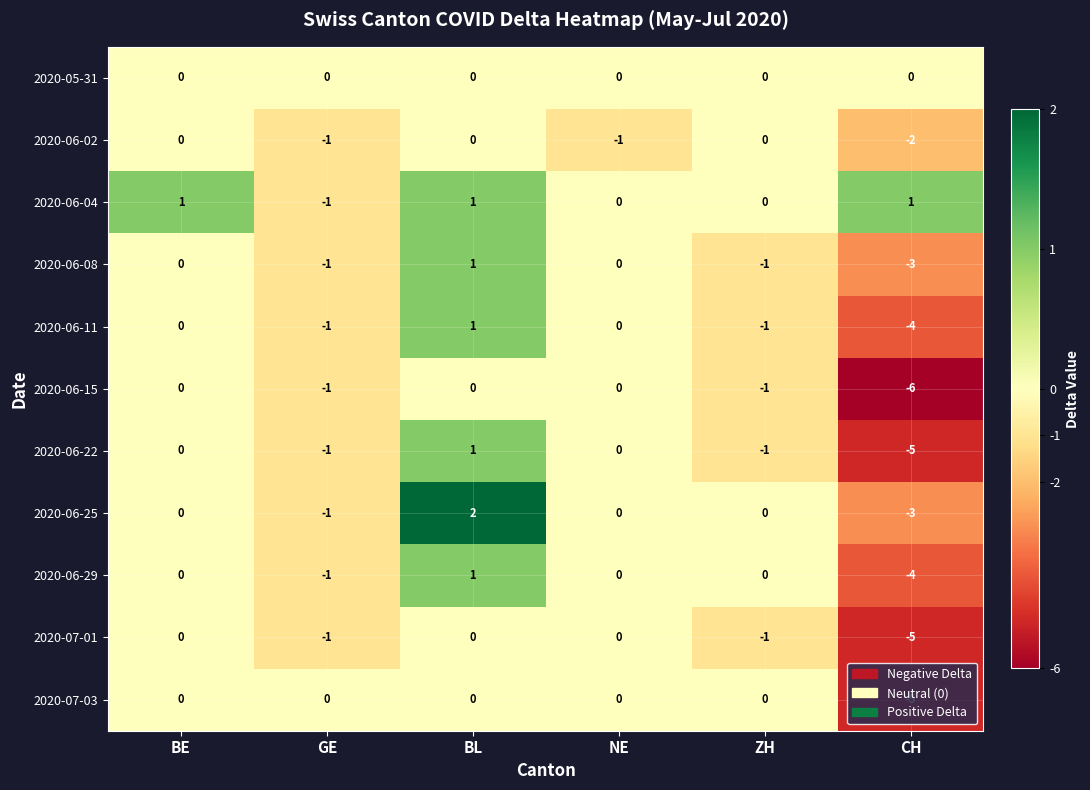

What is the total value across all series at ZH?

-5